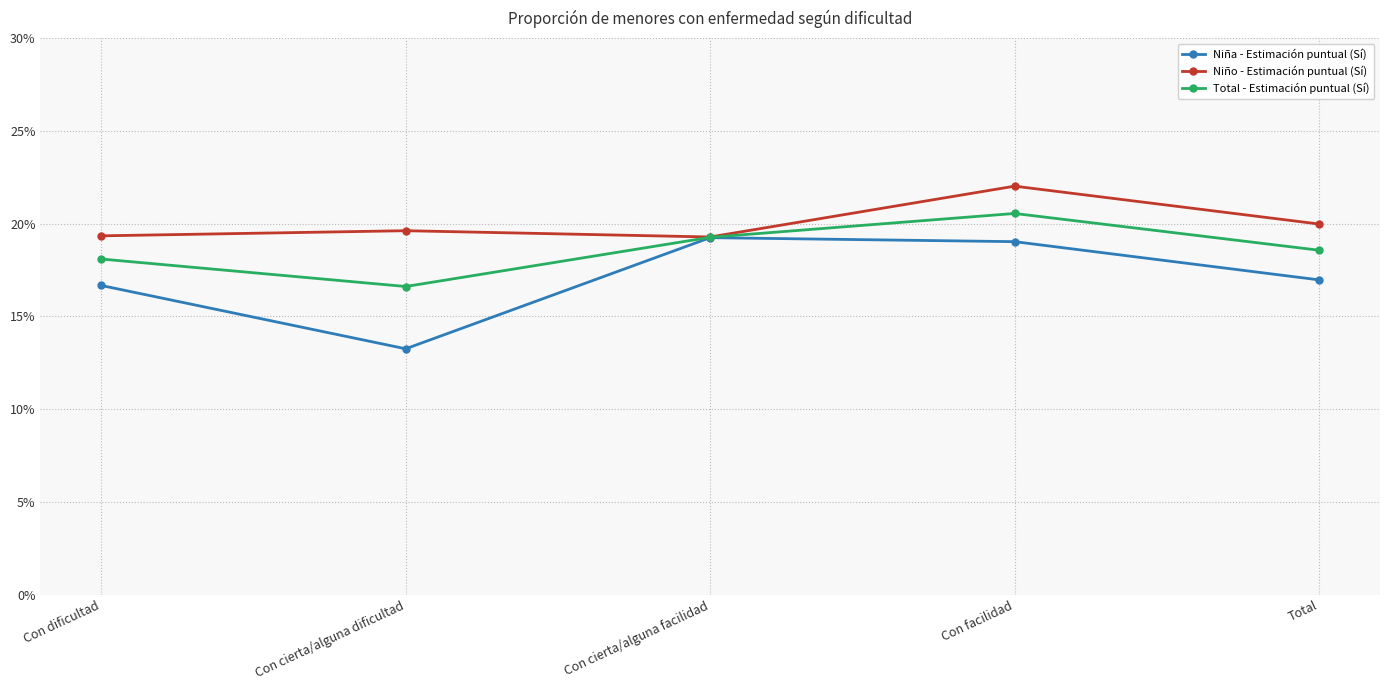

Which series has the largest total across all categories?

Niño - Estimación puntual (Sí)